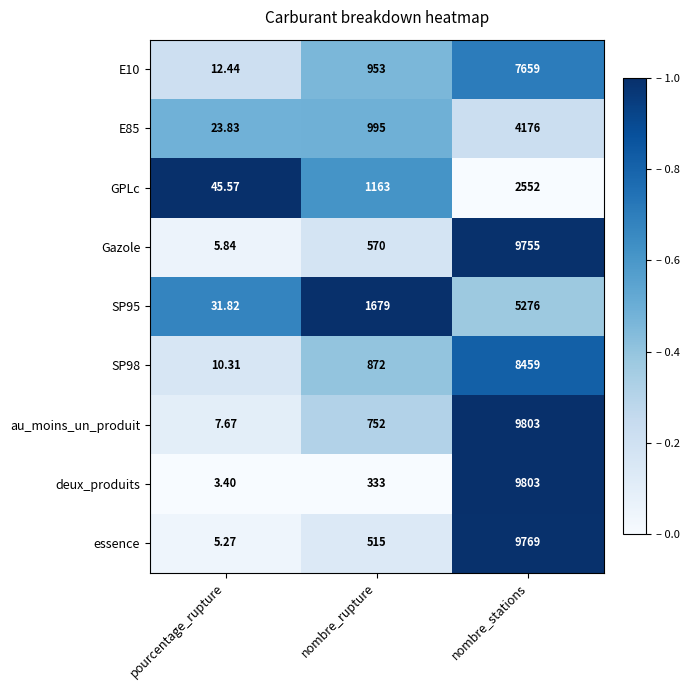

Which series has the largest total across all categories?

au_moins_un_produit